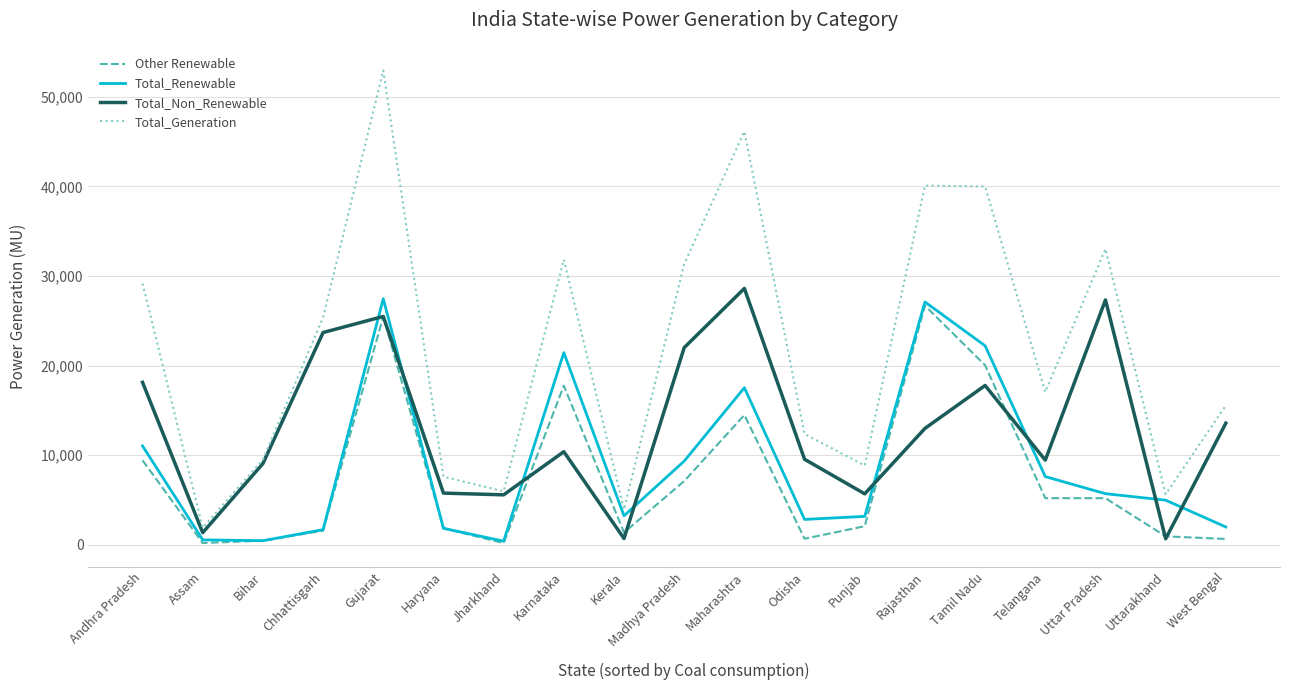

Which category has the highest value across all series?

Gujarat